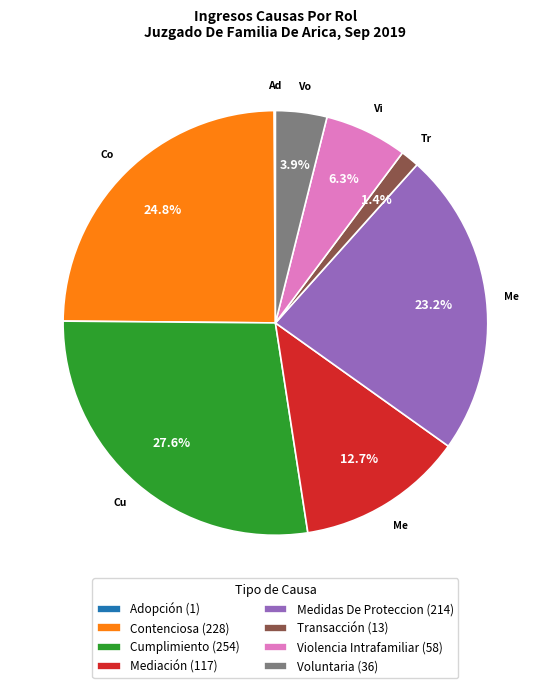

The Violencia Intrafamiliar slice represents 15% of the pie. True or false?

False